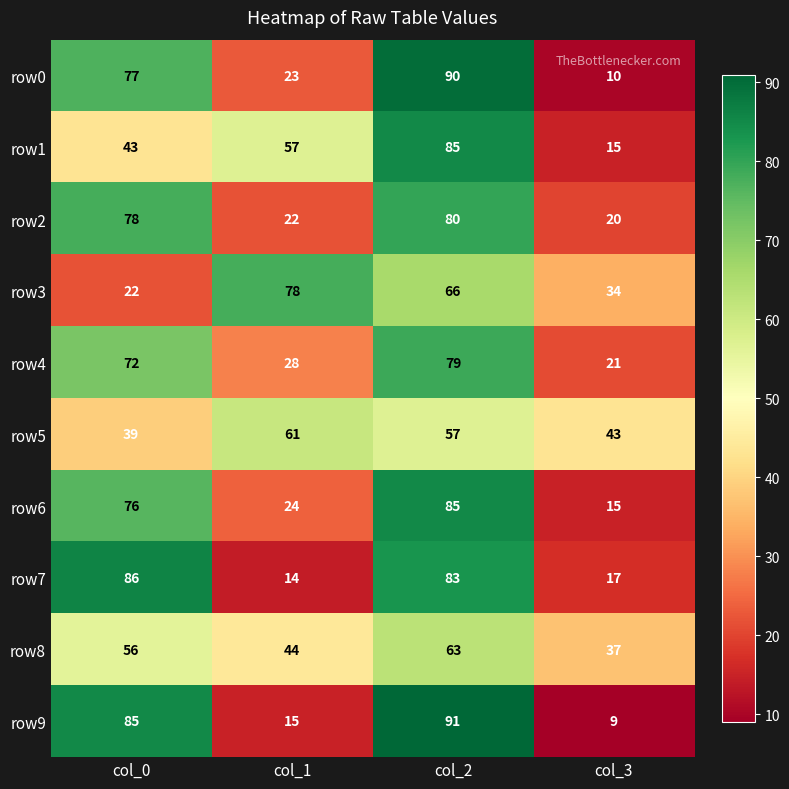

The row6 series shows 46 at col_0. True or false?

False